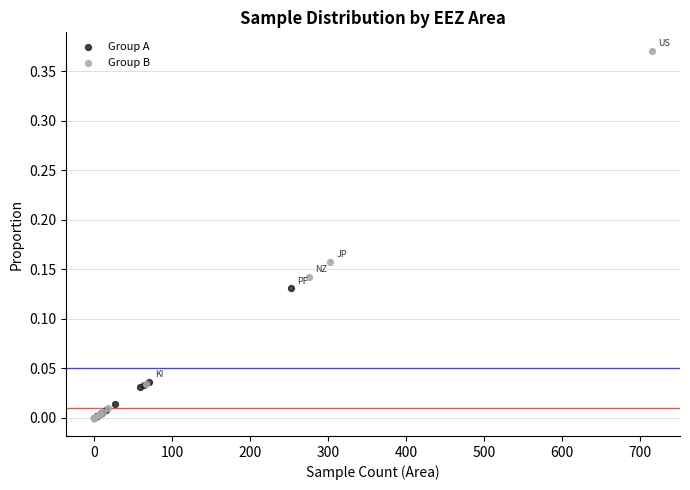

Which series has the largest Y range (max minus min)?

Group B